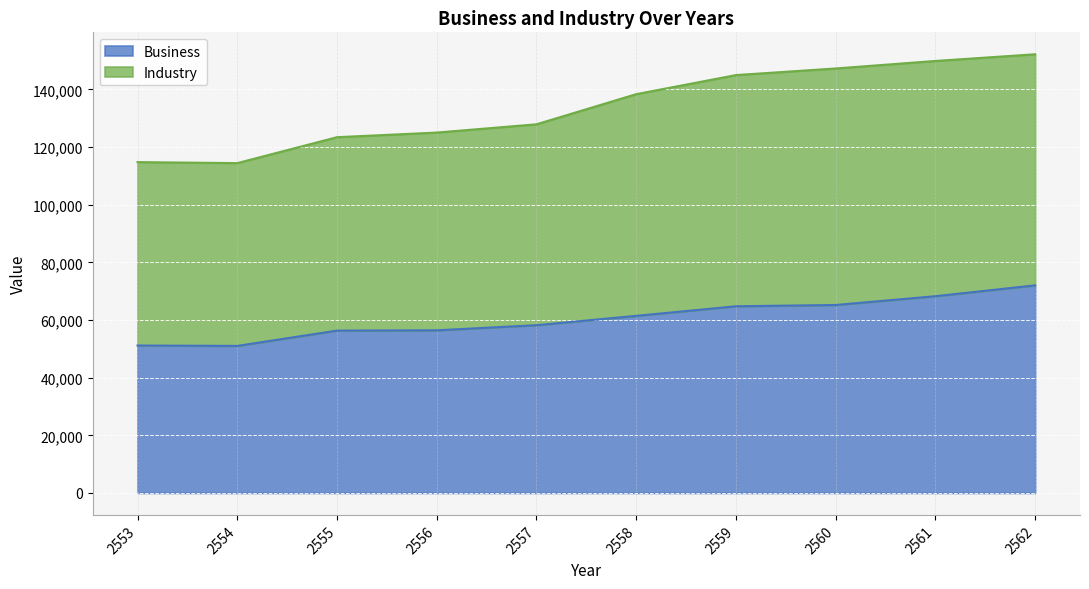

The value of Business at 2556 is 56428. True or false?

True